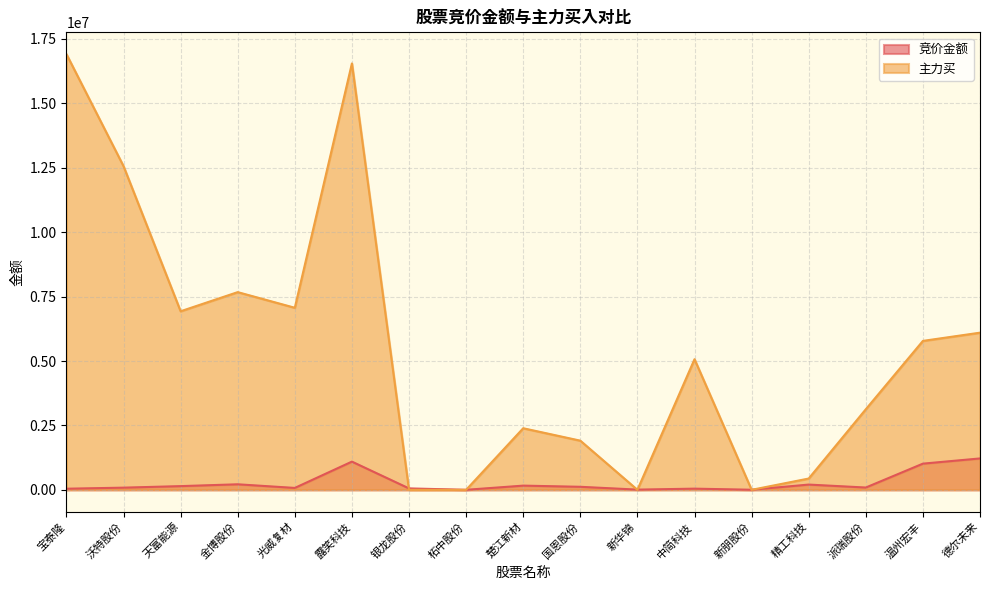

How many categories are shown in the chart?

17